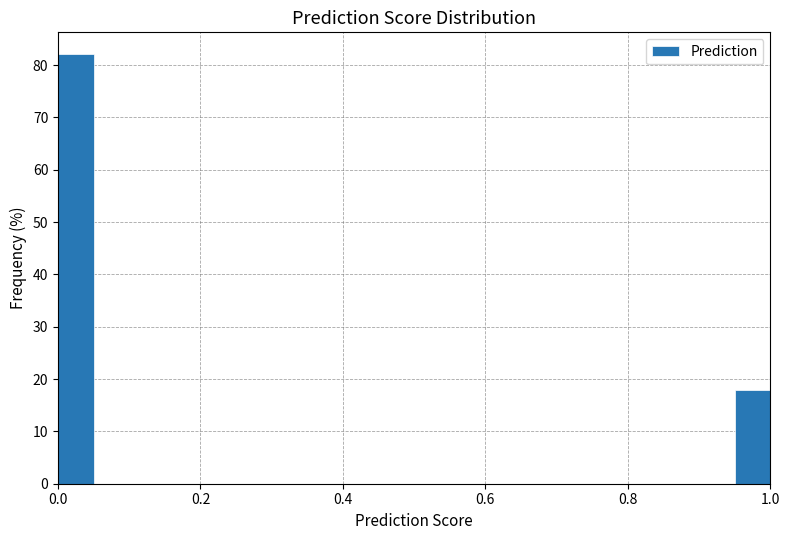

Around what value on the x-axis is the tallest bar? Give the approximate position of its centre, as read against the axis.

0.02